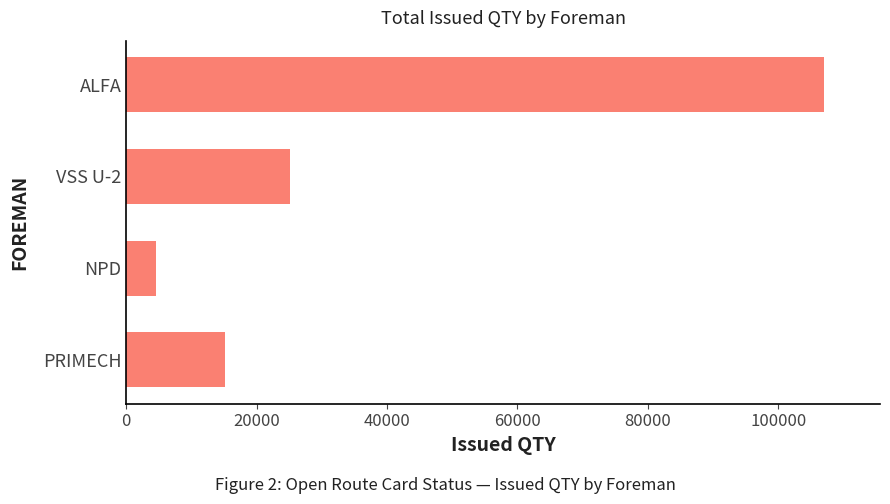

What is the difference between the maximum and second lowest values?

91952